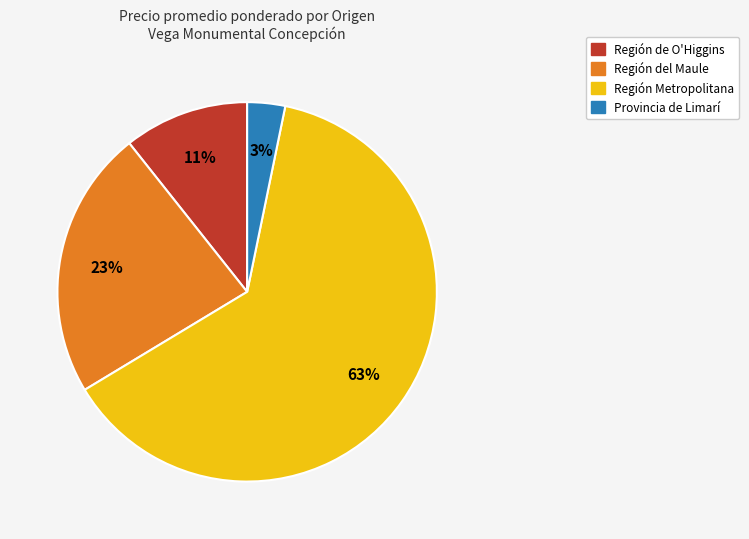

Which category accounts for the majority?

Región Metropolitana